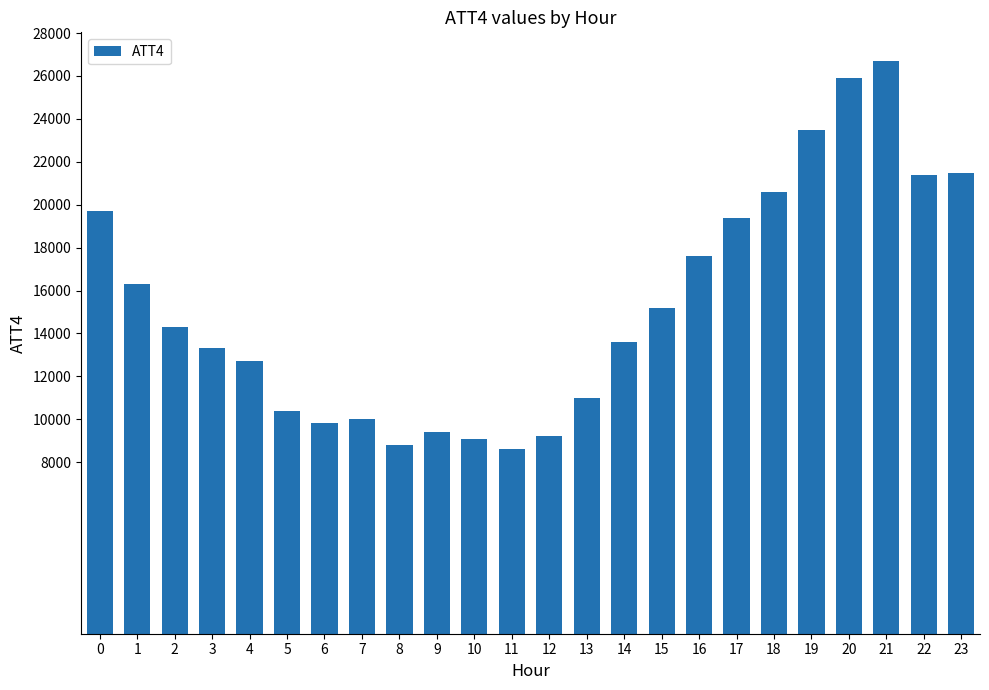

Approximately how many times larger is the value at 0 compared to 1?

1.2